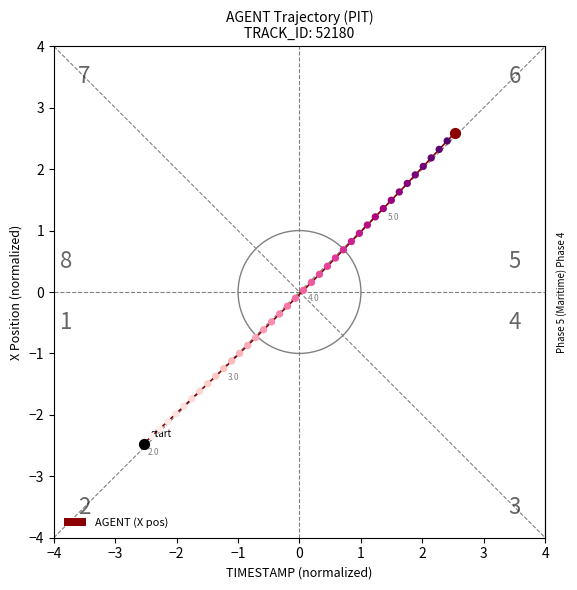

What is the minimum value shown in the chart?

-2.5